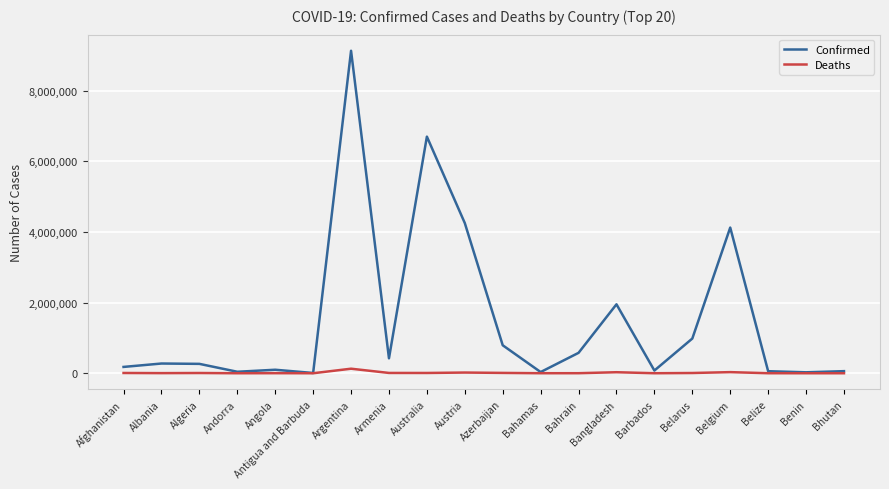

Between Australia and Bangladesh, which series saw the biggest shift?

Confirmed